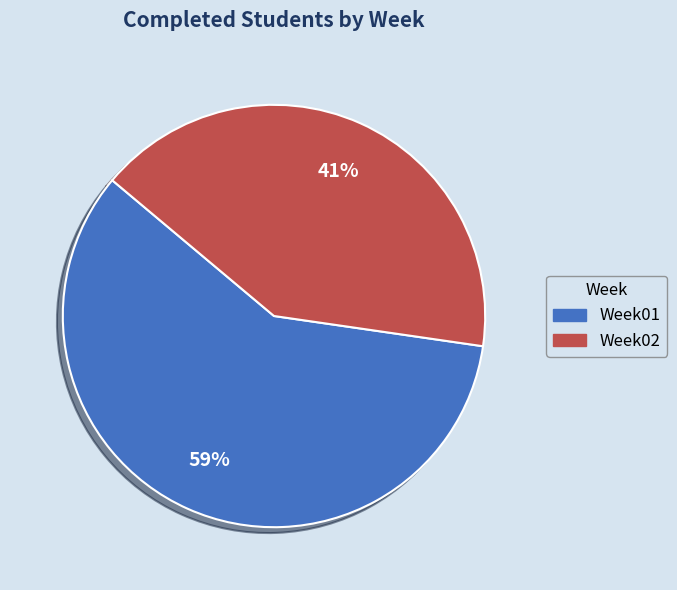

To the nearest percent, what percentage of the pie is Week02?

41%